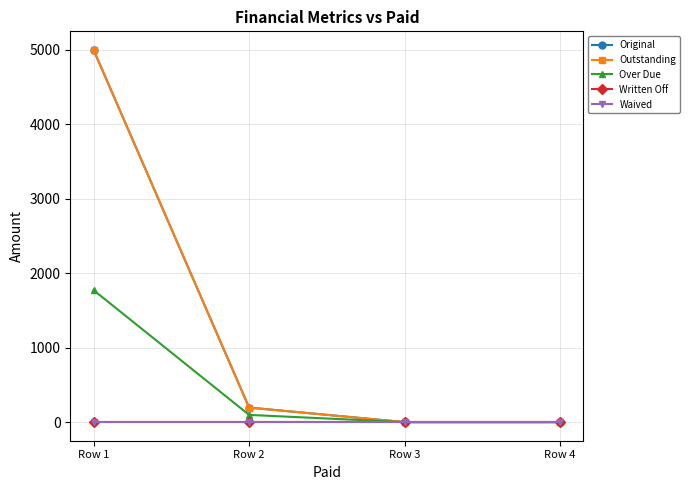

Which series has the largest range (max minus min)?

Original